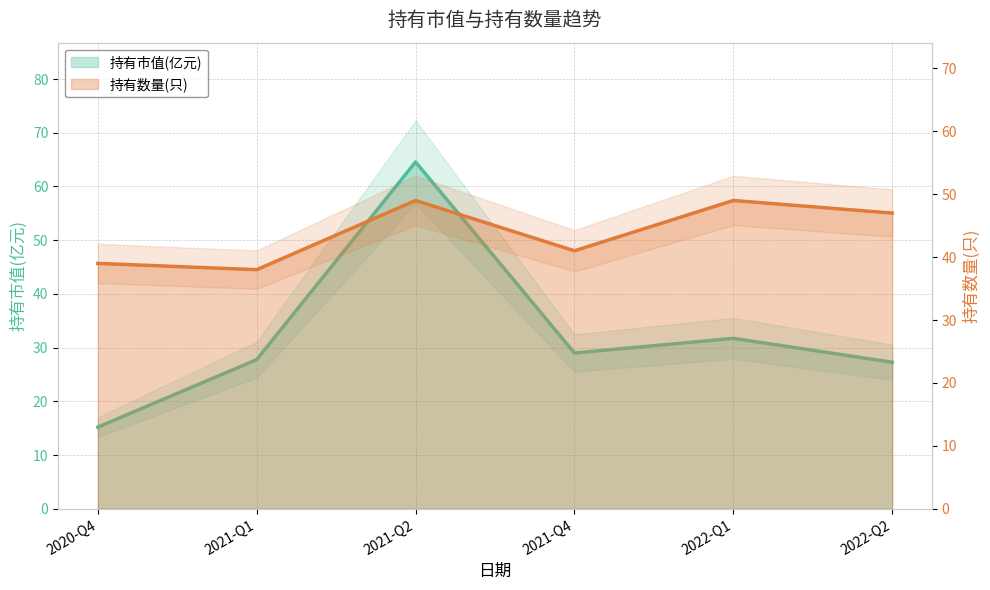

The value of 持有市值(亿元) at 2022-Q1 is 31.7. True or false?

True